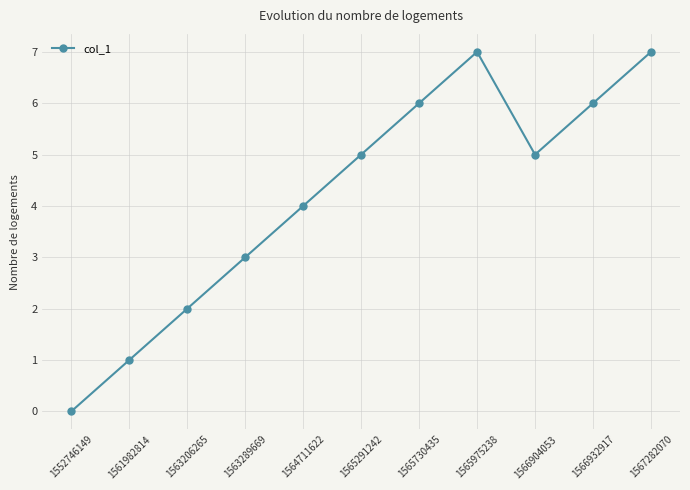

What is the maximum value shown in the chart?

7